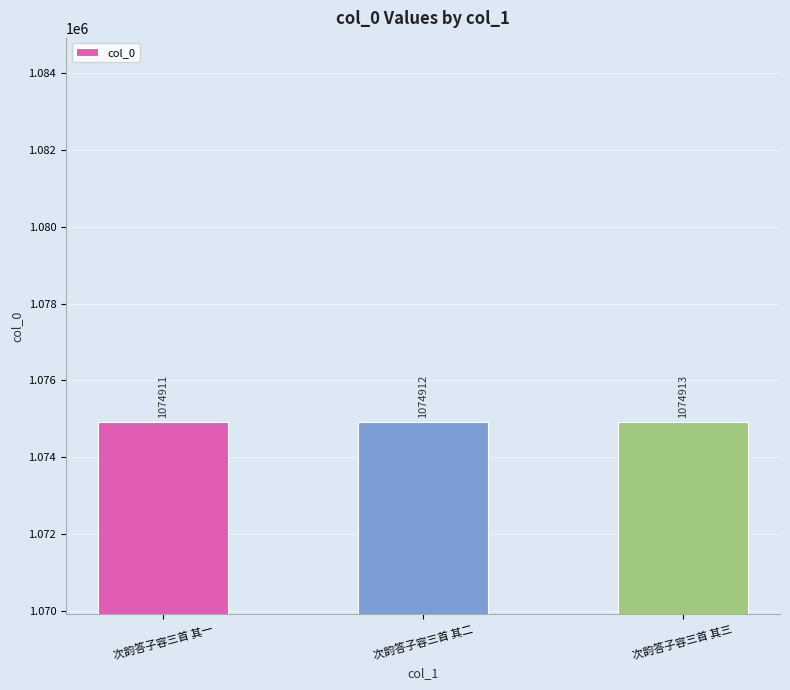

What is the label of the 1st bar from the left?

次韵答子容三首 其一